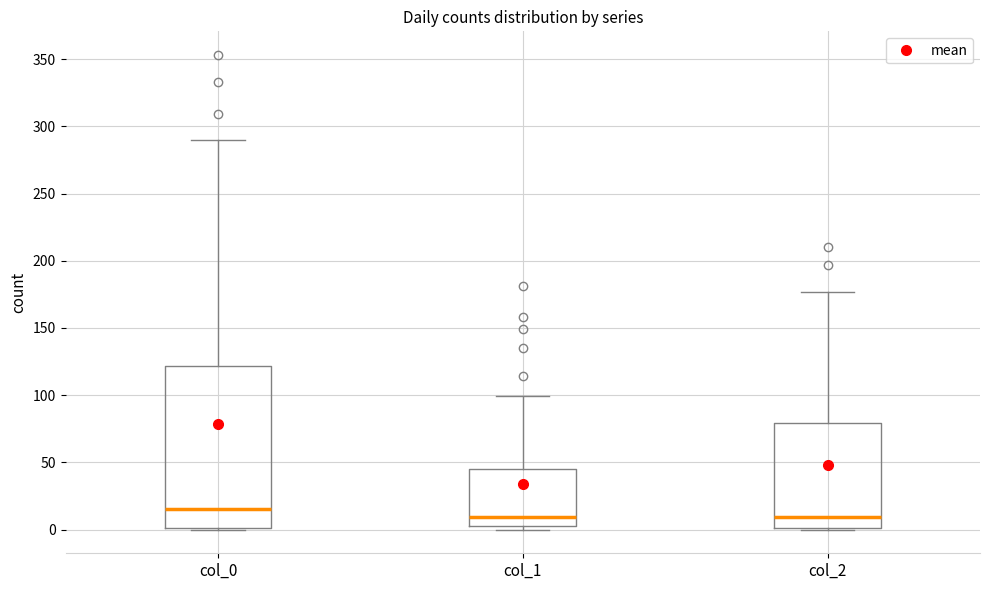

Where does the upper whisker of the box for col_1 end on the y-axis? The values are not printed on the chart, so give them approximately, as read against the axis.

100